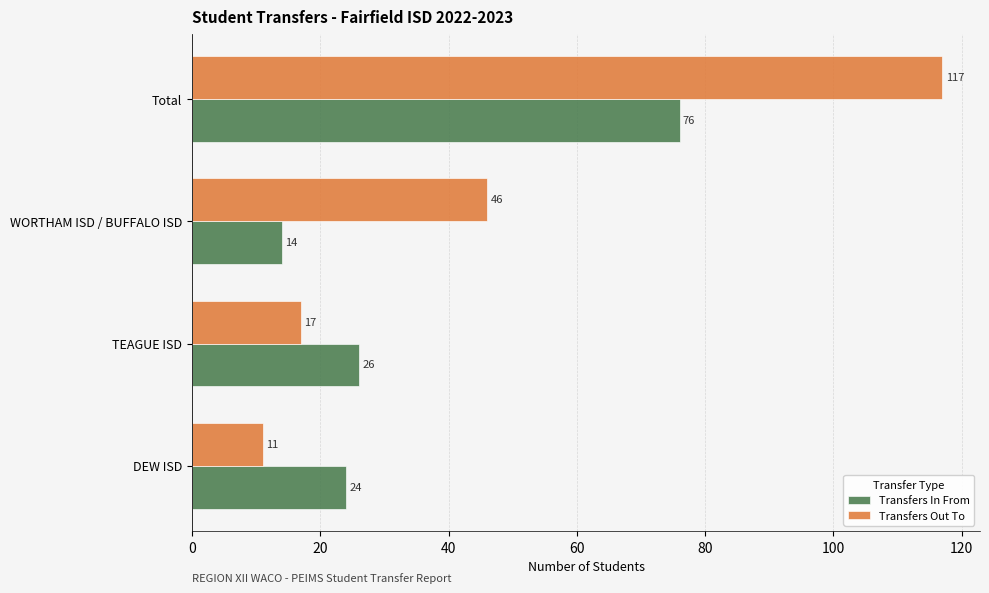

The value of Transfers Out To at DEW ISD is 11. True or false?

True